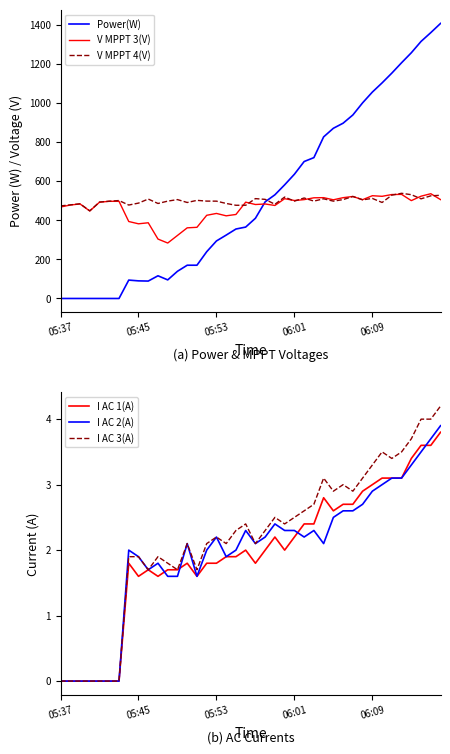

Reading right to left, what are all the values shown in this chart?

Power(W): 1406.0	1359.0	1314.0	1256.0	1205.0	1152.0	1102.0	1055.0	1000.0	938.0	896.0	870.0	826.0	720.0	700.0	635.0	581.0	530.0	494.0	410.0	365.0	355.0	324.0	294.0	239.0	170.0	170.0	139.0	95.0	116.0	89.0	90.0	94.0	0.0	0.0	0.0	0.0	0.0	0.0	0.0
V MPPT 3(V): 505.4	535.5	522.9	500.2	532.1	531.3	522.2	525.3	505.0	521.4	515.3	504.4	515.4	514.6	505.3	500.8	510.1	475.4	483.0	480.3	492.3	429.4	422.5	434.7	425.2	363.8	361.1	322.2	283.4	303.7	387.0	381.7	393.4	496.6	496.6	492.2	447.2	483.2	477.7	467.5
V MPPT 4(V): 527.5	524.7	509.4	530.5	537.6	528.2	490.7	511.4	504.2	521.4	505.5	497.5	509.5	497.7	513.6	497.7	518.5	481.5	506.6	510.4	476.5	476.4	485.7	497.5	497.7	501.6	490.6	505.5	497.6	485.6	508.3	487.5	477.6	500.5	497.3	492.9	448.0	483.9	478.4	473.1
I AC 1(A): 3.8	3.6	3.6	3.4	3.1	3.1	3.1	3.0	2.9	2.7	2.7	2.6	2.8	2.4	2.4	2.2	2.0	2.2	2.0	1.8	2.0	1.9	1.9	1.8	1.8	1.6	1.8	1.7	1.7	1.6	1.7	1.6	1.8	0.0	0.0	0.0	0.0	0.0	0.0	0.0
I AC 2(A): 3.9	3.7	3.5	3.3	3.1	3.1	3.0	2.9	2.7	2.6	2.6	2.5	2.1	2.3	2.2	2.3	2.3	2.4	2.2	2.1	2.3	2.0	1.9	2.2	2.0	1.6	2.1	1.6	1.6	1.8	1.7	1.9	2.0	0.0	0.0	0.0	0.0	0.0	0.0	0.0
I AC 3(A): 4.2	4.0	4.0	3.7	3.5	3.4	3.5	3.3	3.1	2.9	3.0	2.9	3.1	2.7	2.6	2.5	2.4	2.5	2.3	2.1	2.4	2.3	2.1	2.2	2.1	1.7	2.1	1.7	1.8	1.9	1.7	1.9	1.9	0.0	0.0	0.0	0.0	0.0	0.0	0.0